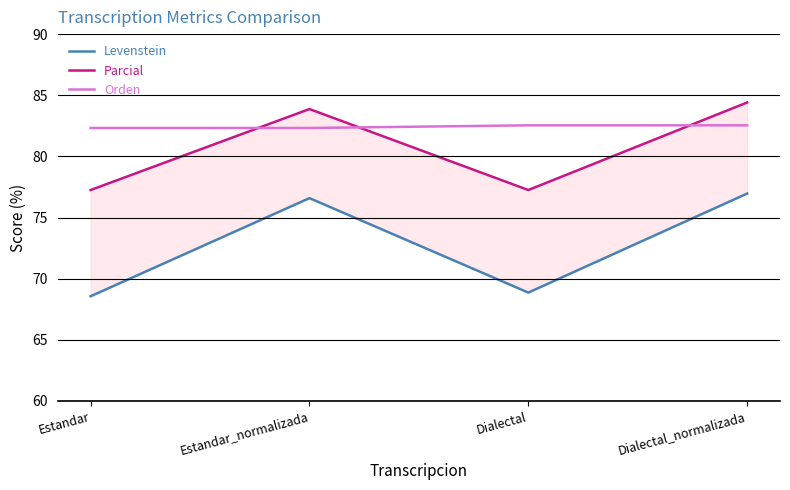

Is it true that Orden equals 82.3 at Estandar_normalizada?

True